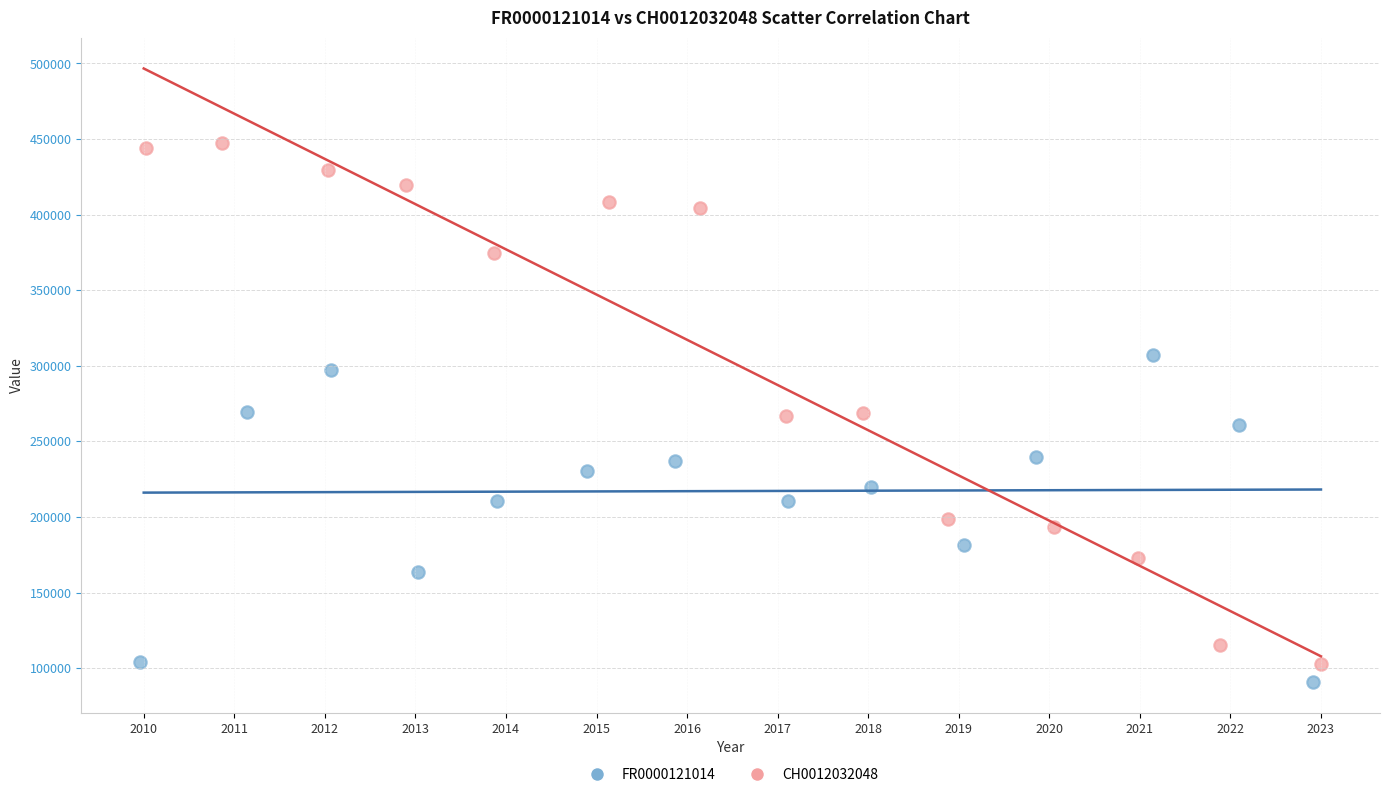

Which series has the widest spread of Y values?

CH0012032048